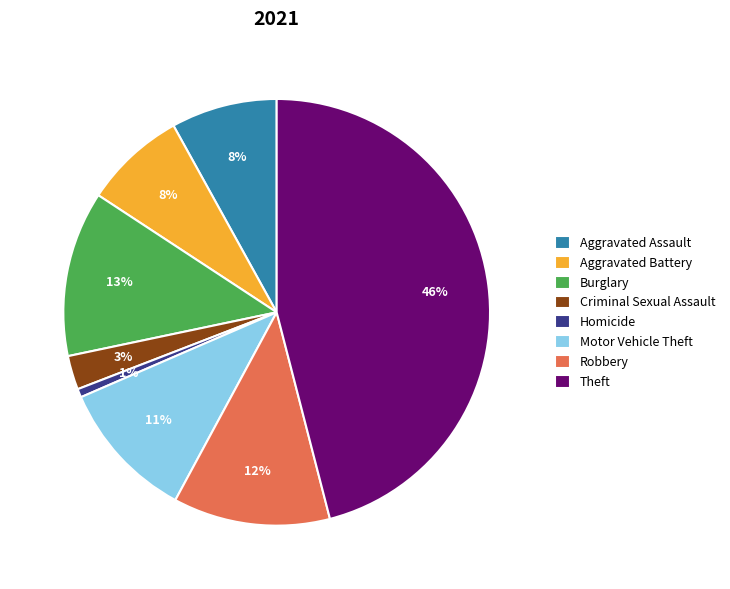

Is there any slice that represents more than half of the pie?

No